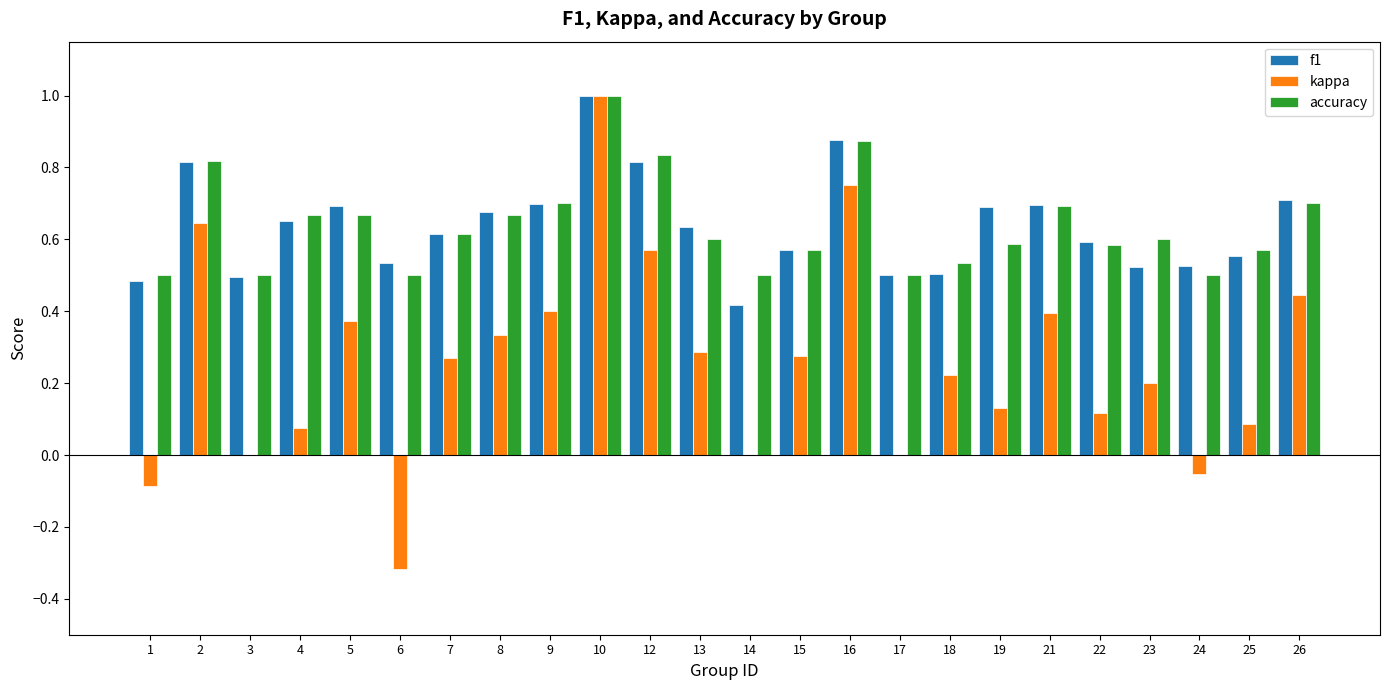

Is the value of f1 at 10 greater than the value of kappa at 22?

Yes